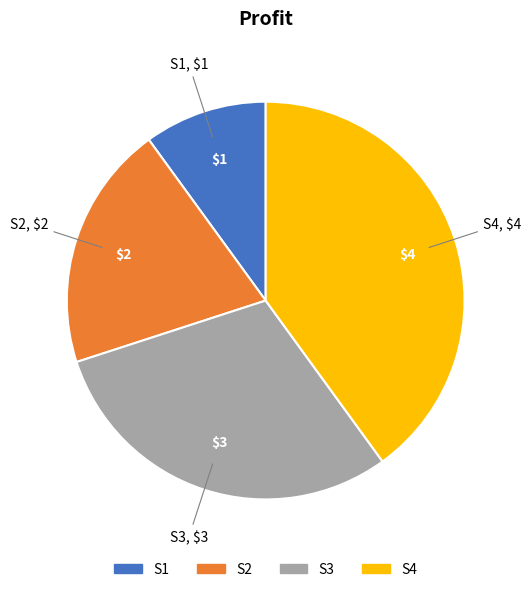

What is the largest slice in the pie chart?

S4